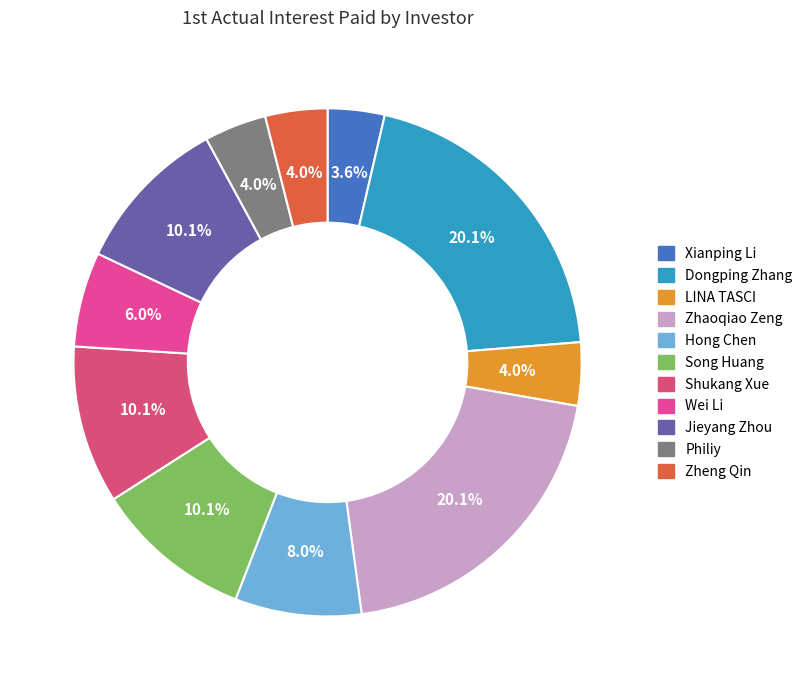

To the nearest percent, what portion does Zheng Qin represent?

4%